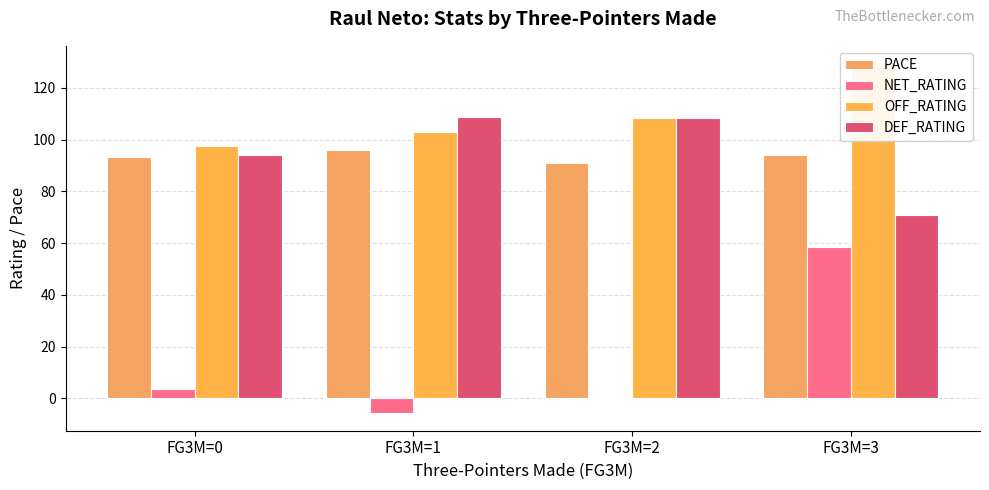

What are all the series names shown in the legend?

PACE, NET_RATING, OFF_RATING, DEF_RATING